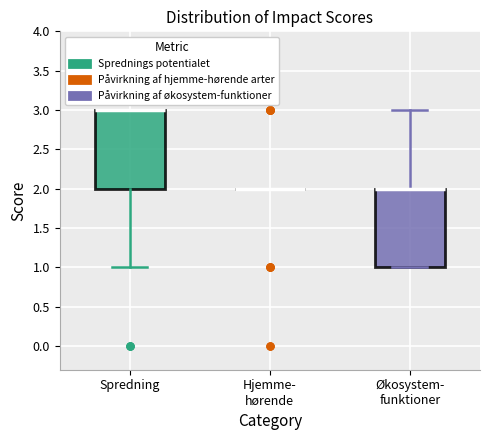

Reading left to right, transcribe this box plot: for each box, give where its median line is, the range the box spans, and where its two whiskers end, as read against the y-axis. The values are not printed on the chart, so give them approximately, as read against the axis.

Spredning: median 3 (drawn on the box's upper edge), box 2 to 3, whiskers 1 to 3
Hjemme- hørende: box collapsed to a line at 2, whiskers 2 to 2
Økosystem- funktioner: median 2 (drawn on the box's upper edge), box 1 to 2, whiskers 1 to 3